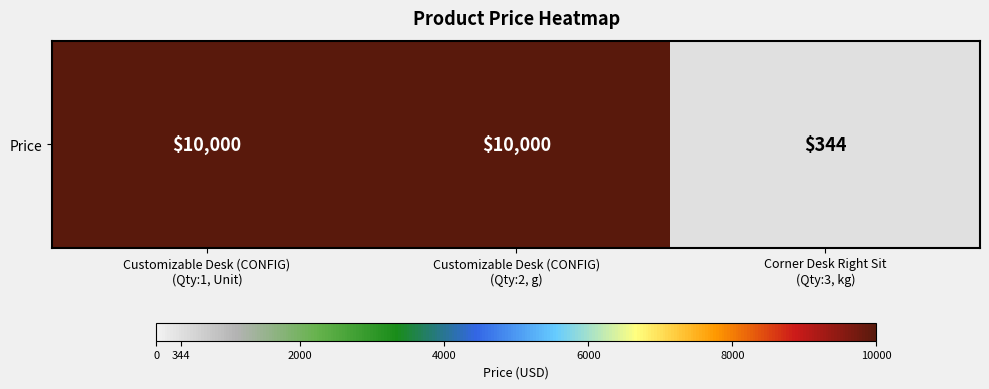

Reading right to left, what are all the values shown in this chart?

344	10000	10000